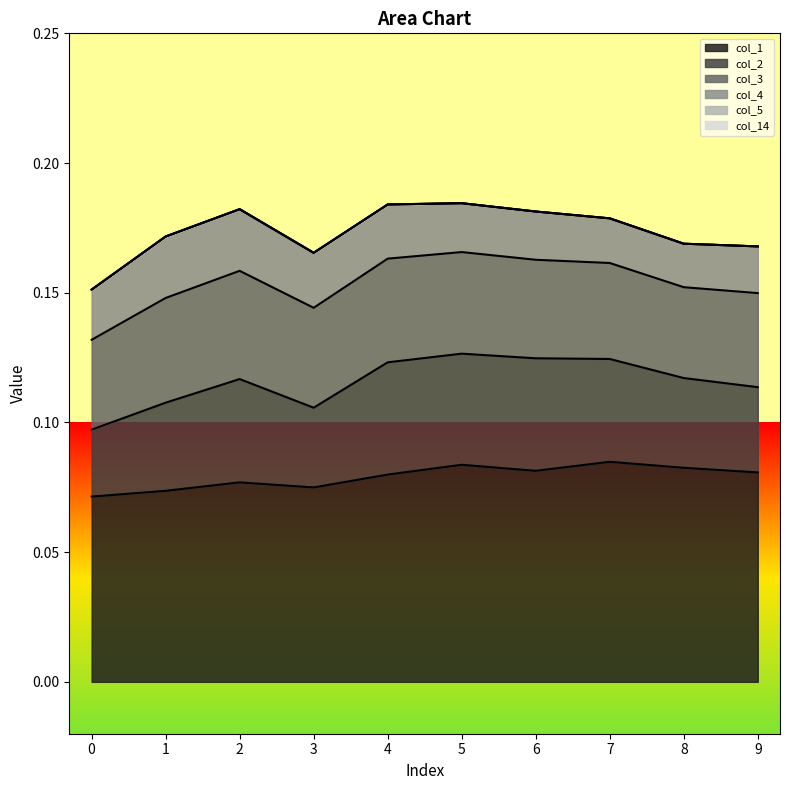

Where is the first local maximum for col_4?

2